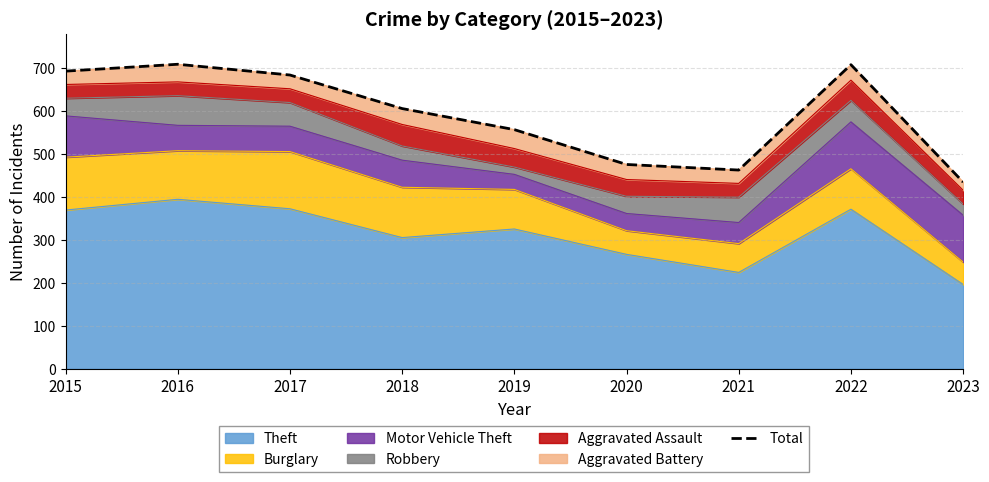

Reading left to right, list all the values displayed in this chart.

2015=692	2016=708	2017=683	2018=605	2019=556	2020=475	2021=462	2022=707	2023=434